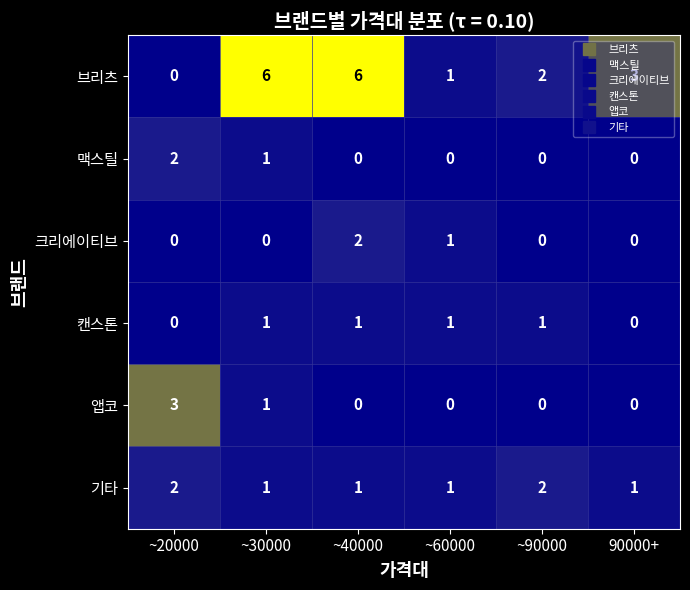

Count the 크리에이티브 values in the range 0 to 1.

5